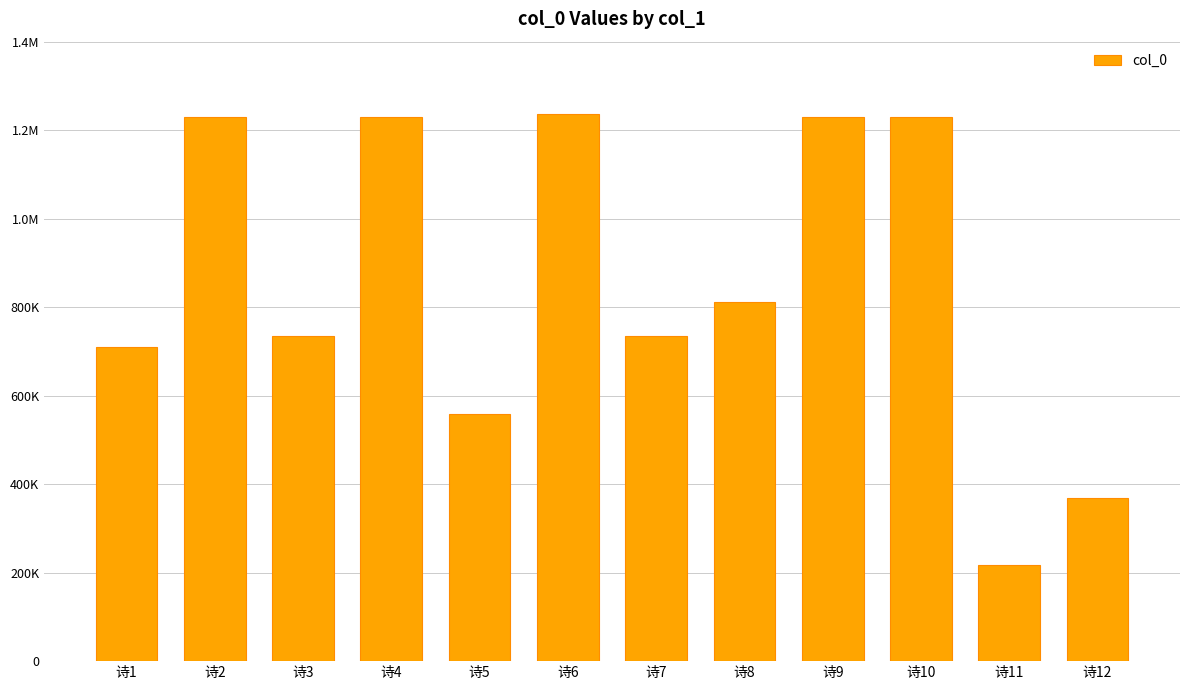

Between 诗2 and 诗9, which is larger?

诗2